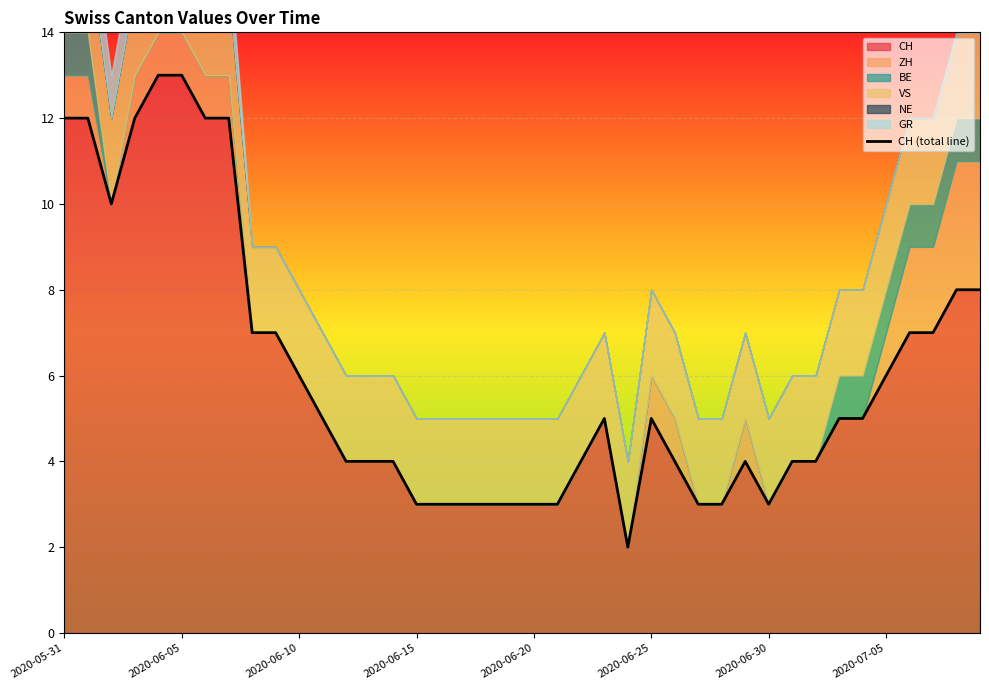

Between 16 and 31, which is larger?

31